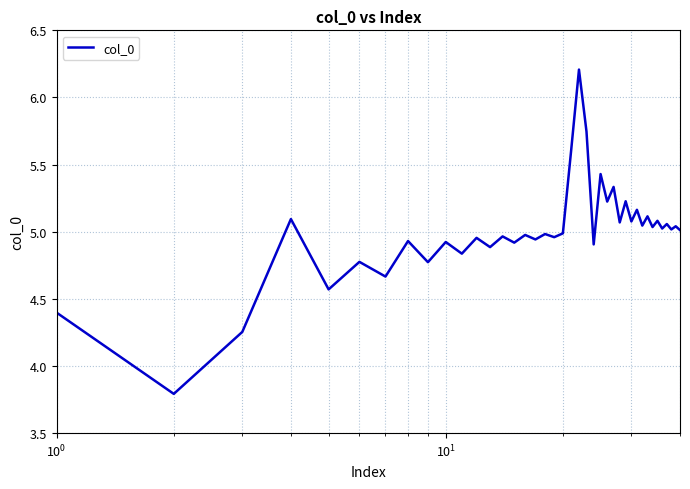

What is the maximum value shown in the chart?

6.2